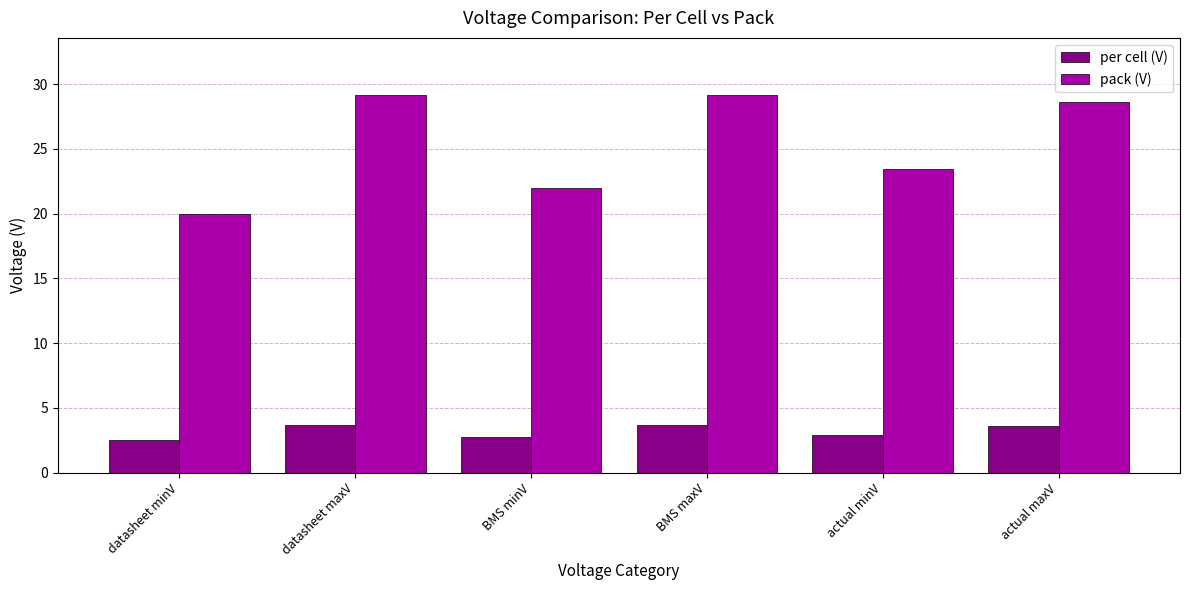

Rank the series by their average value, from lowest to highest.

per cell (V), pack (V)